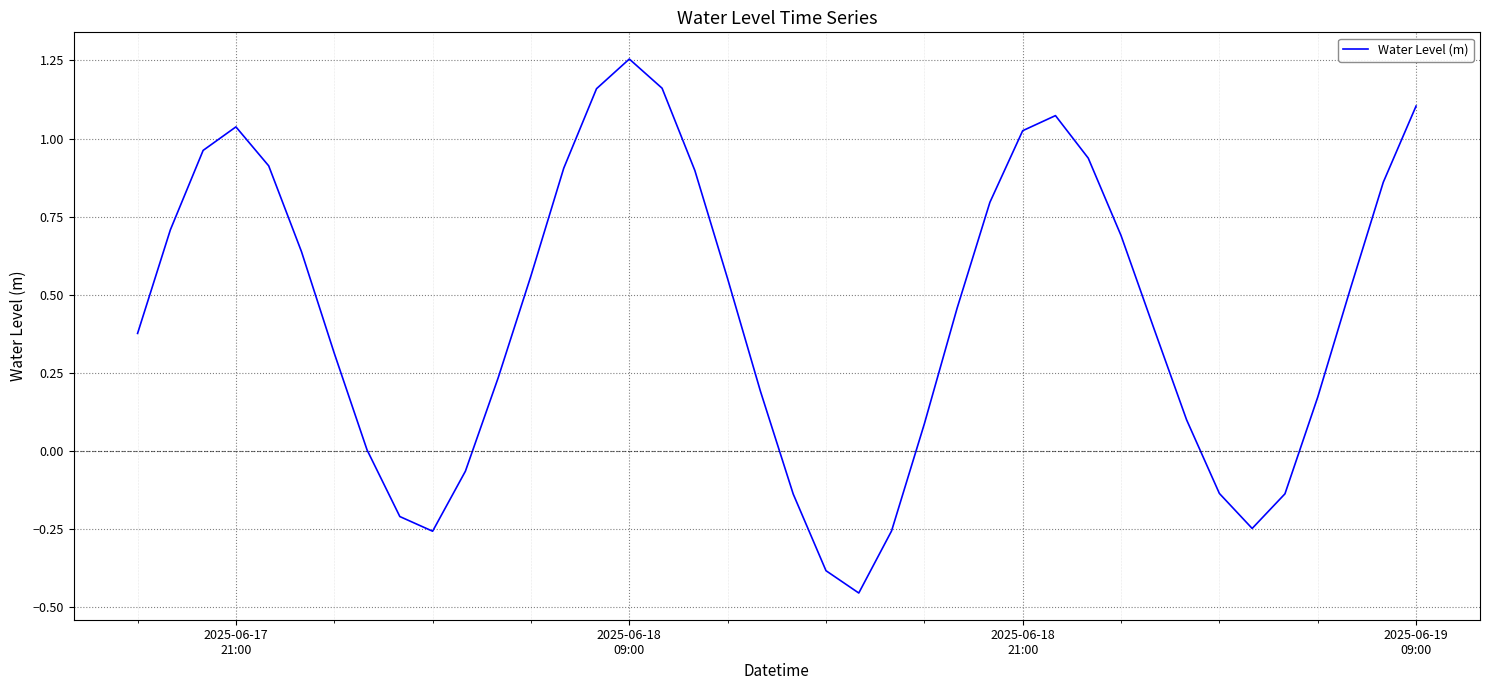

What is the difference between the maximum and minimum values?

1.7